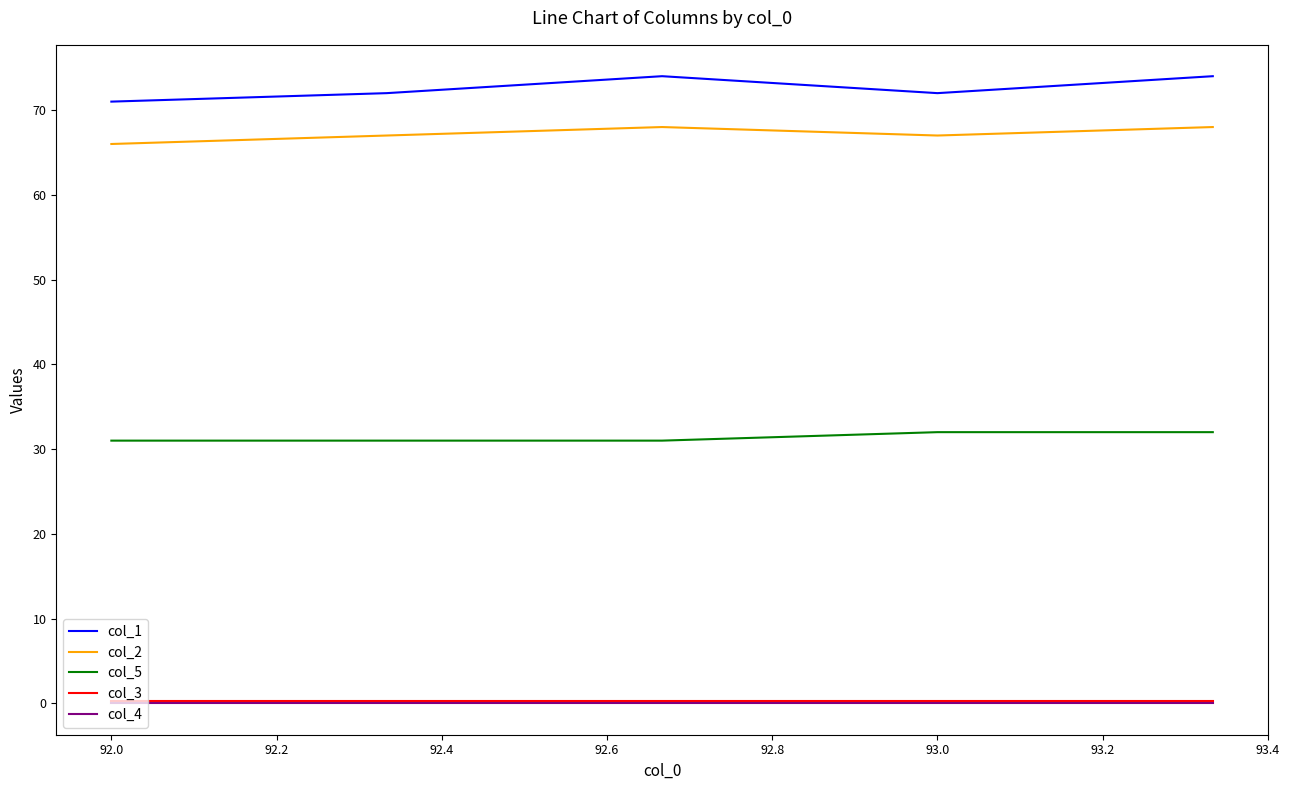

What are all the series names shown in the legend?

col_1, col_2, col_5, col_3, col_4